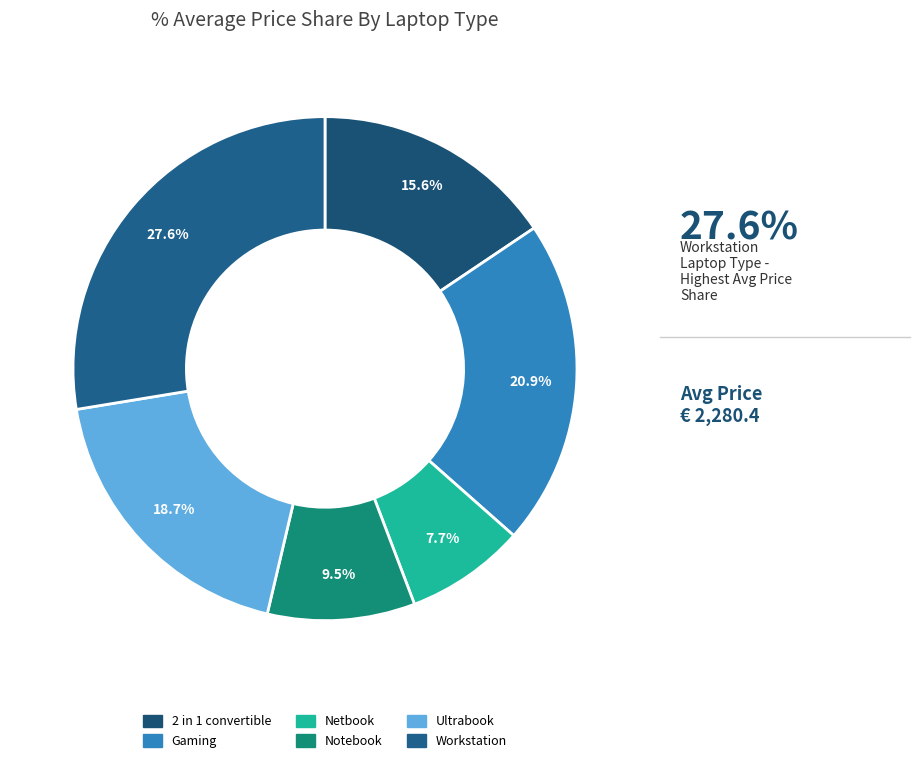

To the nearest percent, what is the difference between the largest and smallest slice percentages?

20%